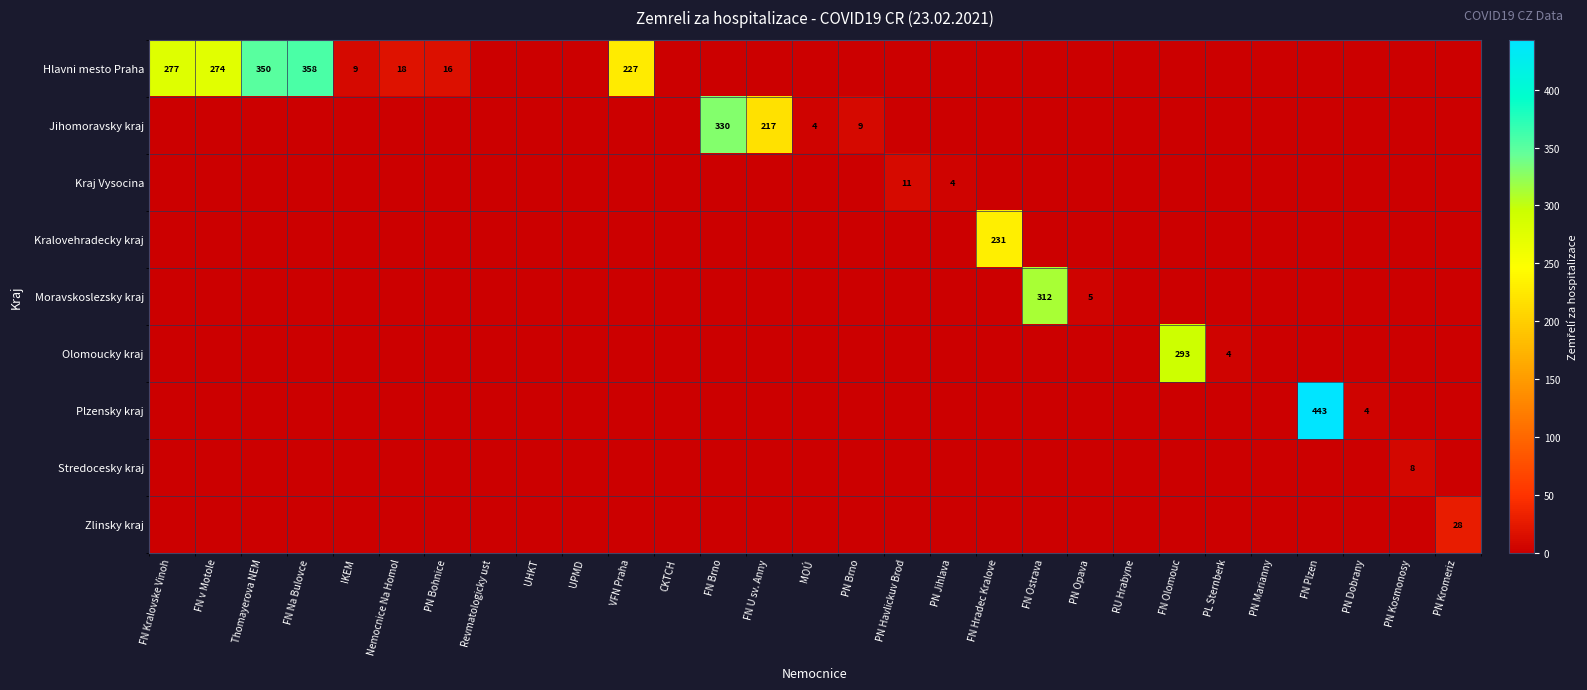

Which has a higher value, FN v Motole or Revmatologicky ust?

FN v Motole